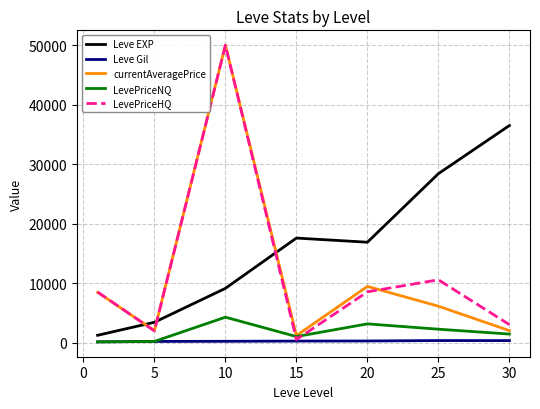

True or false: currentAveragePrice and LevePriceHQ intersect in this chart.

True